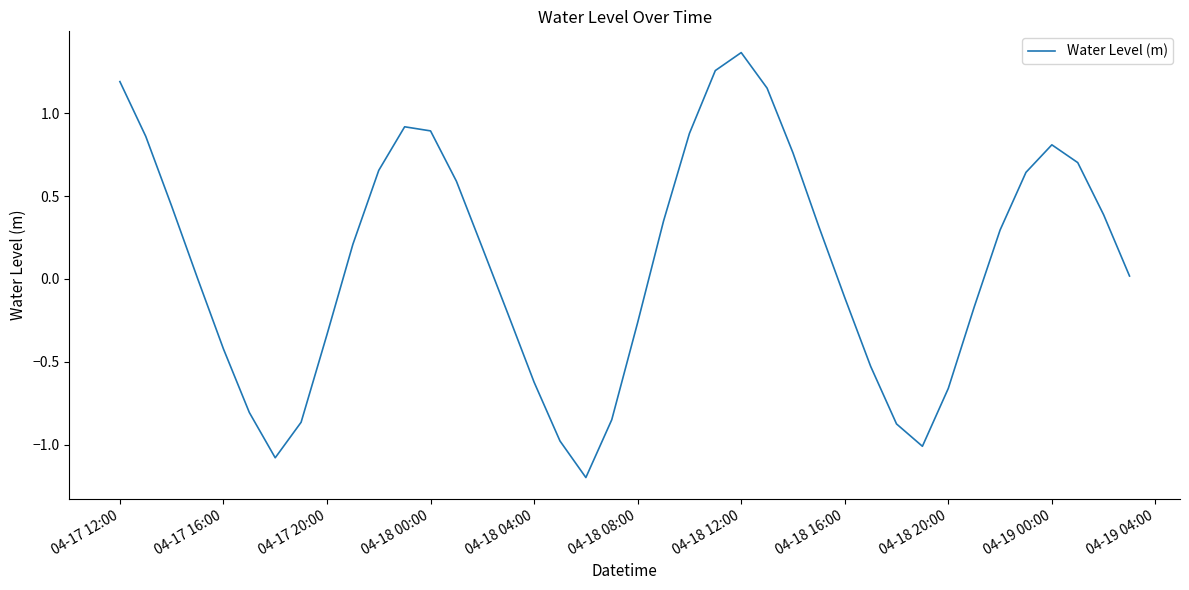

What is the minimum value shown in the chart?

-1.2